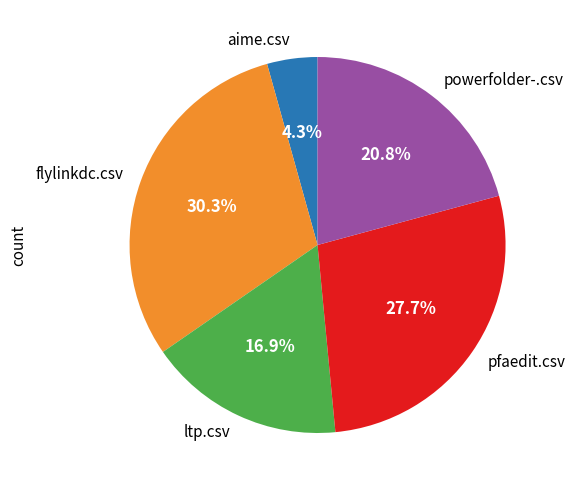

Count the number of slices in the pie.

5